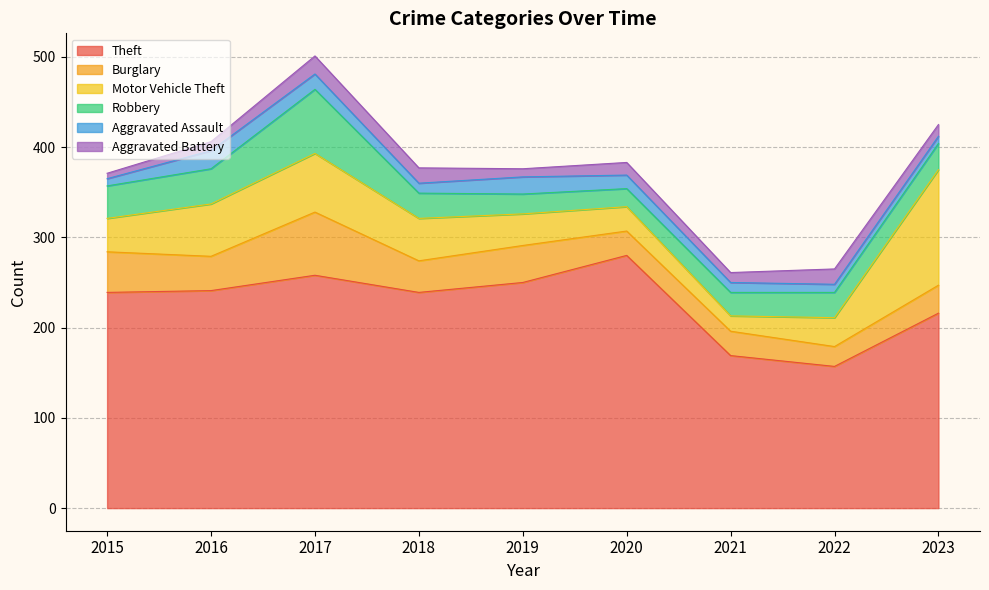

Reading left to right, list all the values displayed in this chart.

Theft: 2015=239	2016=241	2017=258	2018=239	2019=250	2020=280	2021=169	2022=157	2023=216
Burglary: 2015=45	2016=38	2017=70	2018=35	2019=41	2020=27	2021=27	2022=22	2023=31
Motor Vehicle Theft: 2015=37	2016=58	2017=65	2018=47	2019=35	2020=27	2021=17	2022=32	2023=128
Robbery: 2015=36	2016=39	2017=71	2018=28	2019=22	2020=20	2021=26	2022=28	2023=29
Aggravated Assault: 2015=8	2016=20	2017=17	2018=11	2019=19	2020=15	2021=11	2022=9	2023=8
Aggravated Battery: 2015=6	2016=10	2017=20	2018=17	2019=9	2020=14	2021=11	2022=17	2023=13